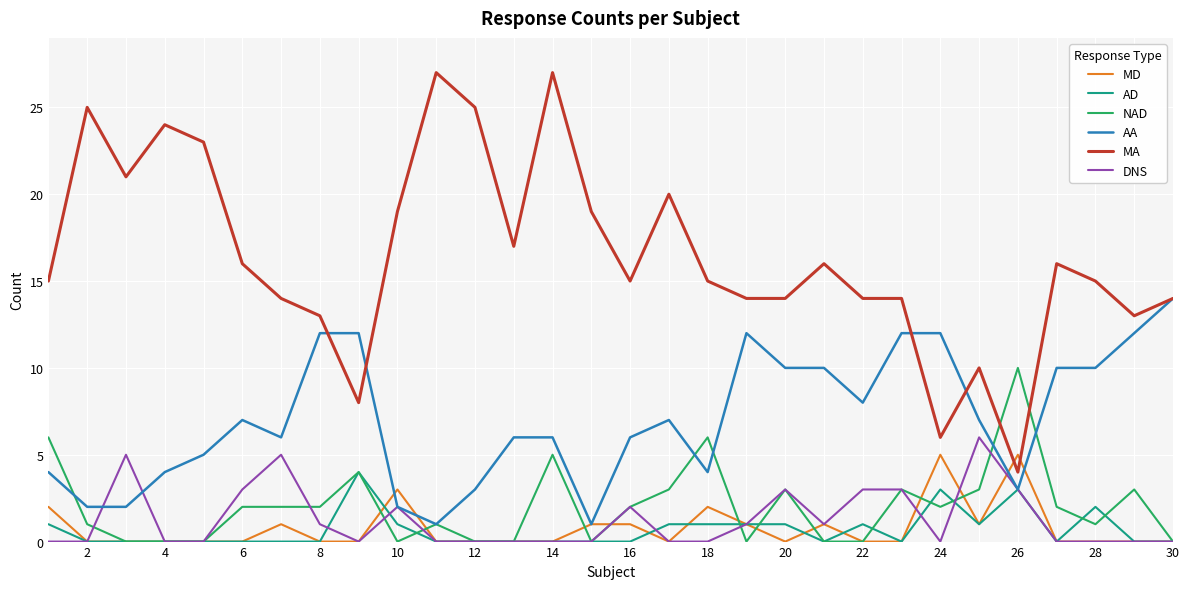

Does the chart display data point markers on the line(s)?

No